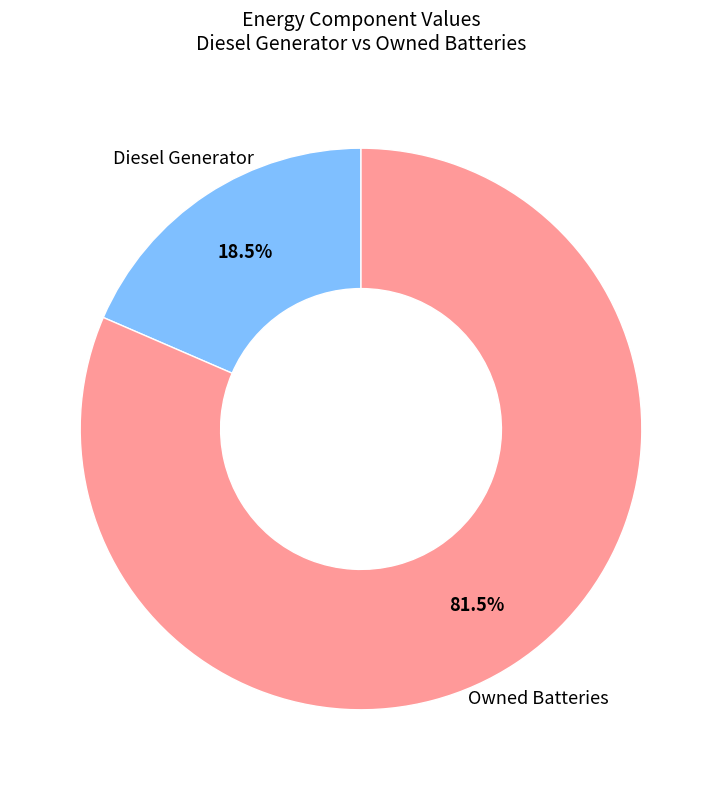

What portion of the pie excludes Owned Batteries?

18.5%